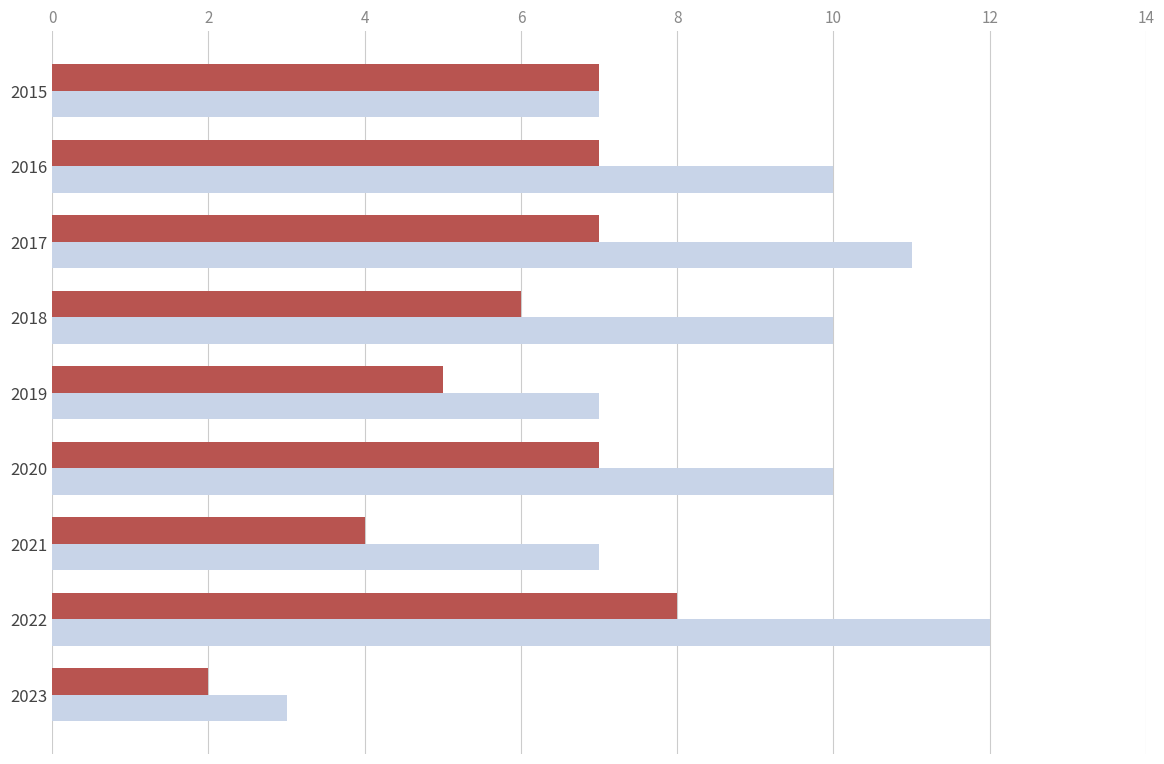

What is the difference between the highest and lowest values at 2020?

3